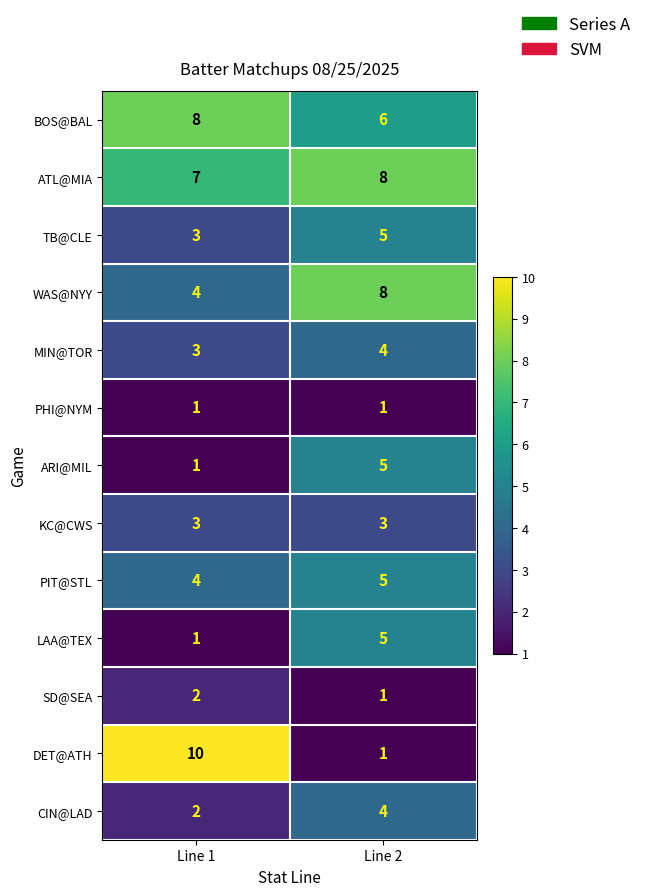

The SD@SEA series shows 2 at Line 1. True or false?

True